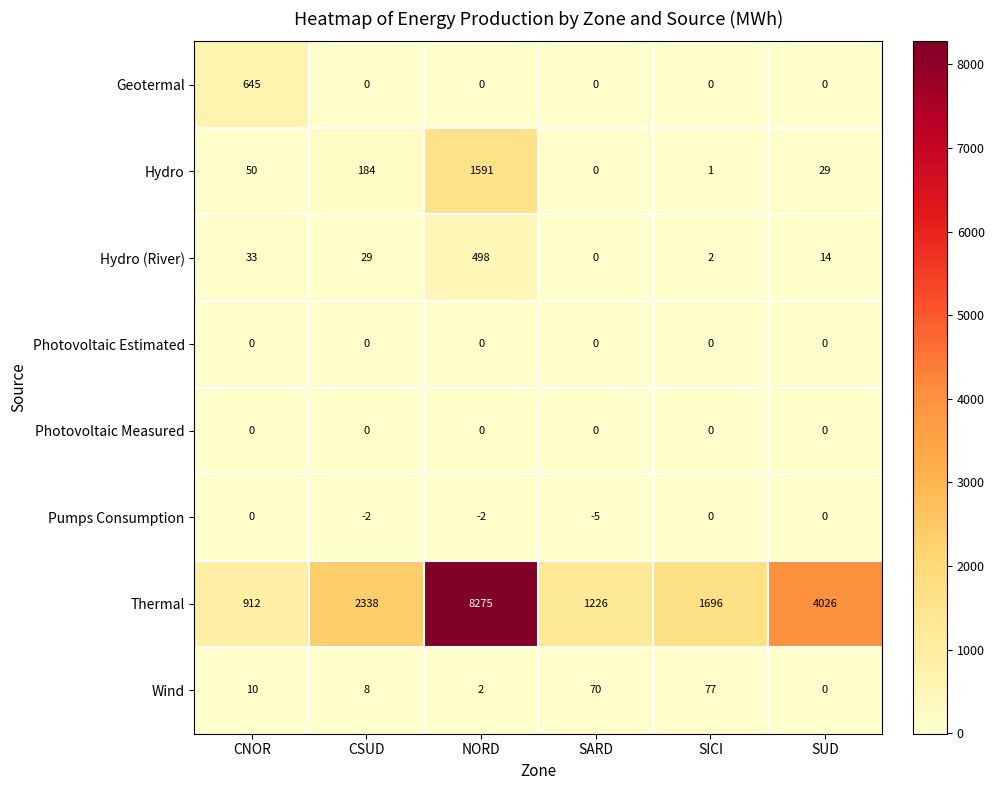

What is the average value of the Wind series?

28